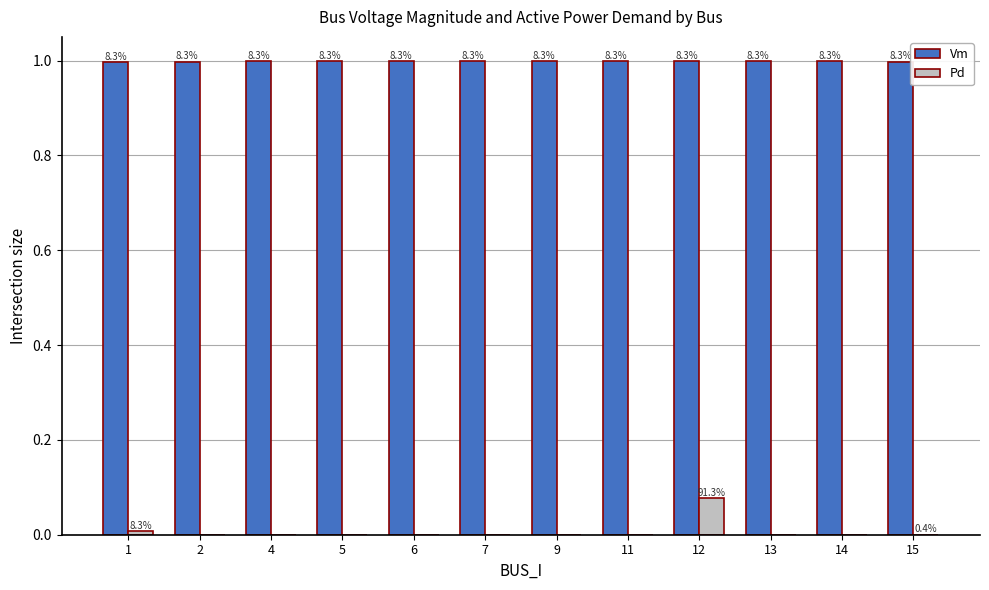

Reading left to right, extract all data points from this chart.

Vm: 1=1.0	2=1.0	4=1.0	5=1.0	6=1.0	7=1.0	9=1.0	11=1.0	12=1.0	13=1.0	14=1.0	15=1.0
Pd: 1=0.0	2=0.0	4=0.0	5=0.0	6=0.0	7=0.0	9=0.0	11=0.0	12=0.1	13=0.0	14=0.0	15=0.0